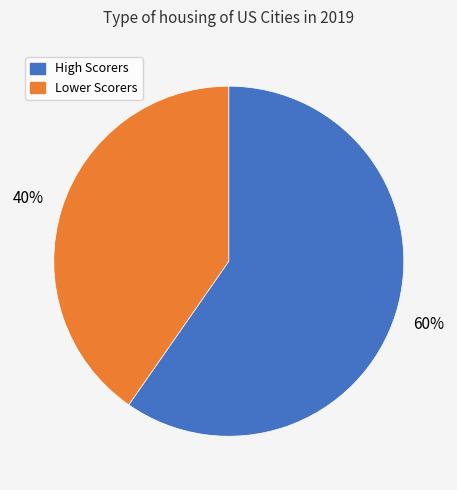

To the nearest percent, what is the average slice percentage?

50%